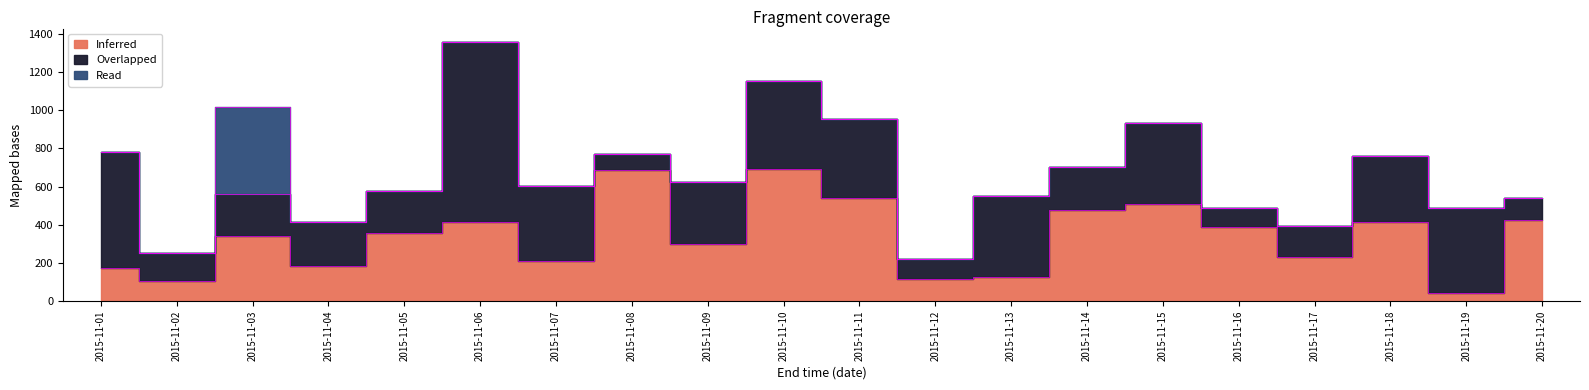

At which label does Overlapped reach its minimum?

2015-11-08